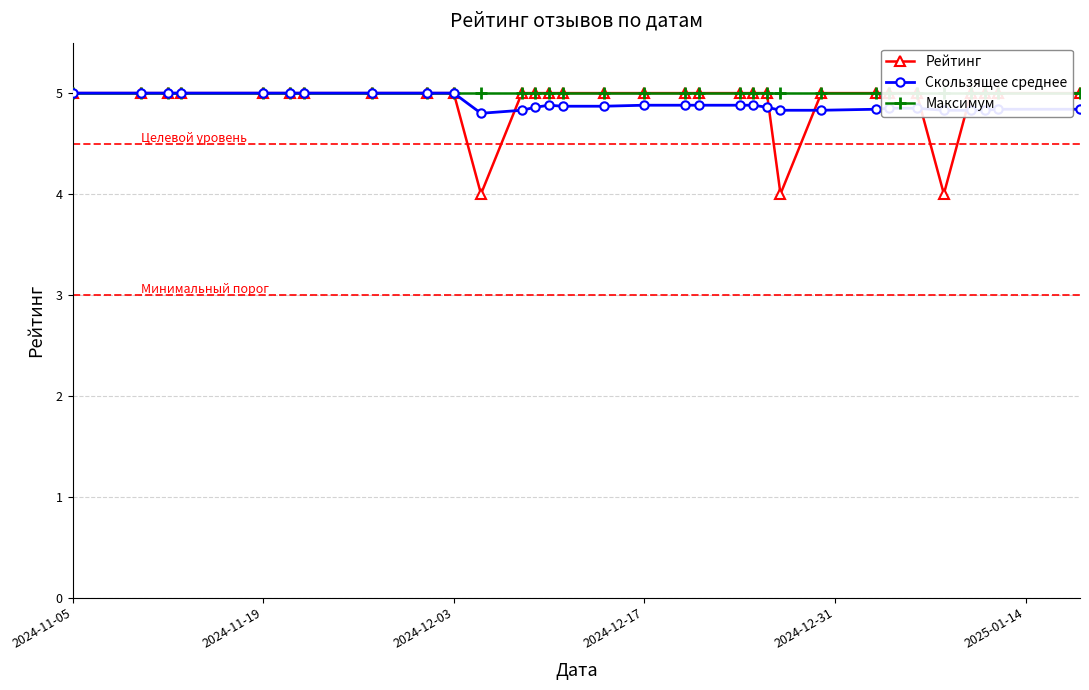

What is the value of the Рейтинг point at the 2nd from the left?

5.0